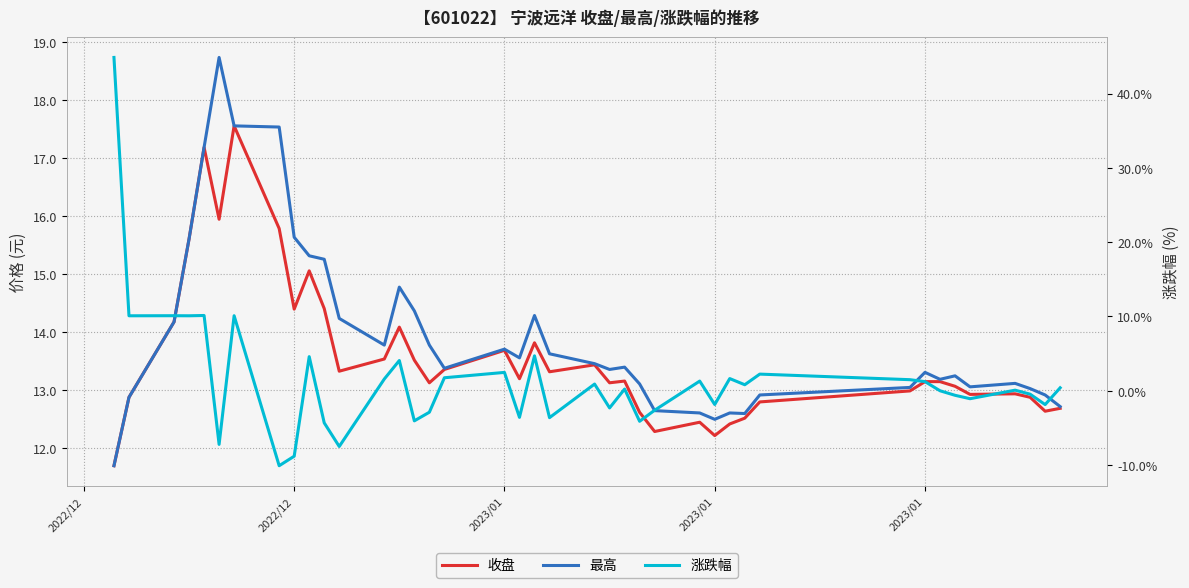

Reading left to right, transcribe all the data shown in this chart.

收盘: 11.7	12.9	14.2	15.6	17.2	15.9	17.6	15.8	14.4	15.1	14.4	13.3	13.5	14.1	13.5	13.1	13.3	13.7	13.2	13.8	13.3	13.4	13.1	13.2	12.6	12.3	12.4	12.2	12.4	12.5	12.8	13.0	13.1	13.1	13.1	12.9	12.9	12.9	12.6	12.7
最高: 11.7	12.9	14.2	15.6	17.2	18.7	17.6	17.5	15.6	15.3	15.2	14.2	13.8	14.8	14.4	13.8	13.4	13.7	13.6	14.3	13.6	13.4	13.3	13.4	13.1	12.6	12.6	12.5	12.6	12.6	12.9	13.0	13.3	13.2	13.2	13.1	13.1	13.0	12.9	12.7
涨跌幅: 44.9	10.1	10.1	10.1	10.1	-7.2	10.1	-10.1	-8.8	4.6	-4.3	-7.5	1.6	4.1	-4.0	-2.9	1.8	2.5	-3.6	4.7	-3.6	0.9	-2.3	0.2	-4.1	-2.6	1.3	-1.9	1.6	0.8	2.2	1.5	1.2	0.0	-0.6	-1.1	0.1	-0.5	-1.9	0.4